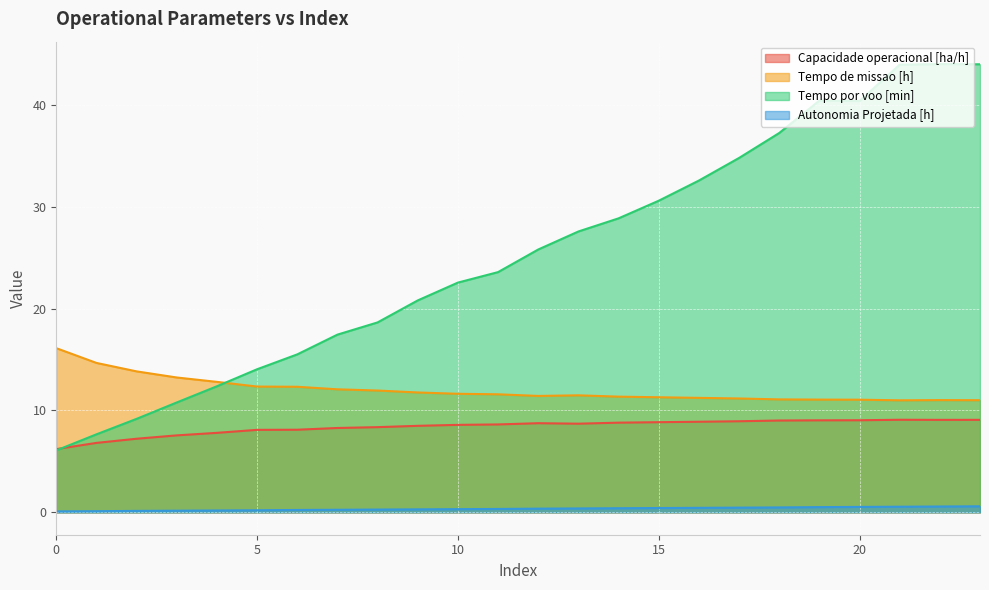

Between 4 and 14, which series saw the biggest shift?

Tempo por voo [min]